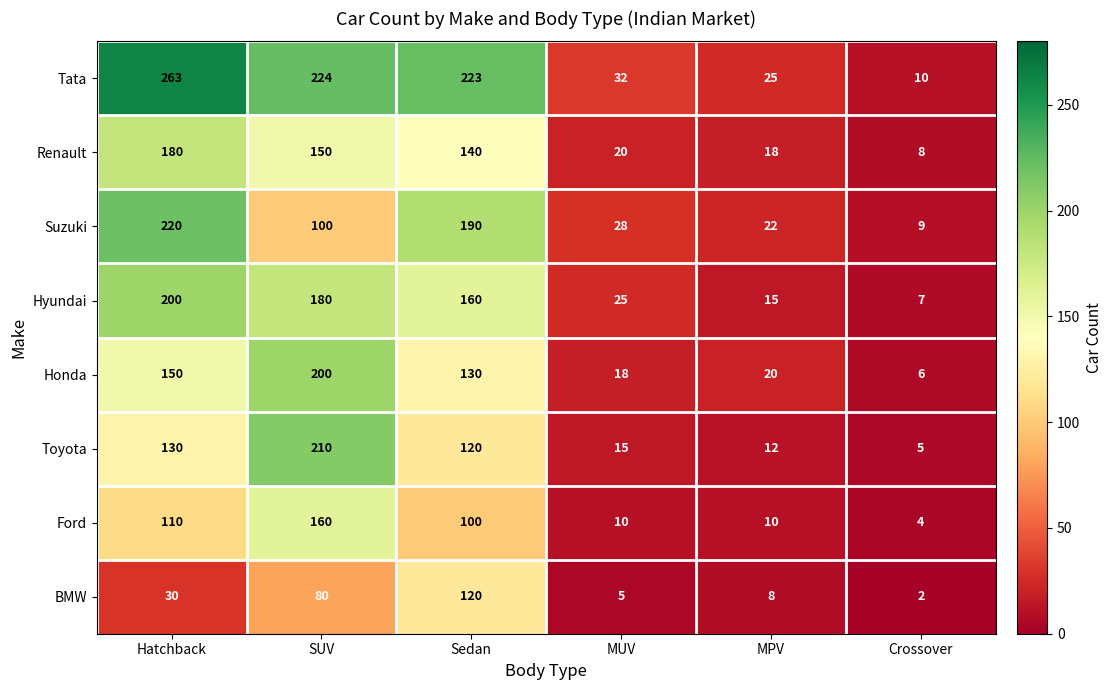

At which category is the sum across all series the highest?

SUV